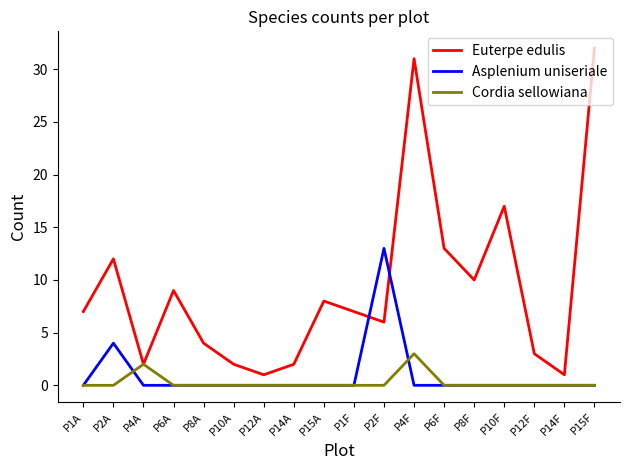

List the series in order of their peak value, highest first.

Euterpe edulis, Asplenium uniseriale, Cordia sellowiana